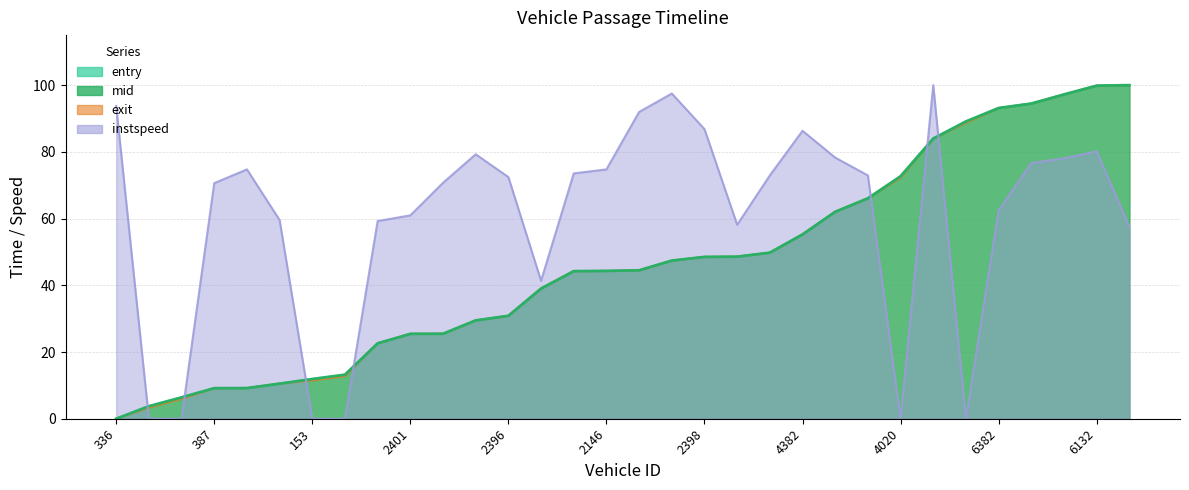

True or false: mid has more than 2 interior local peaks.

False